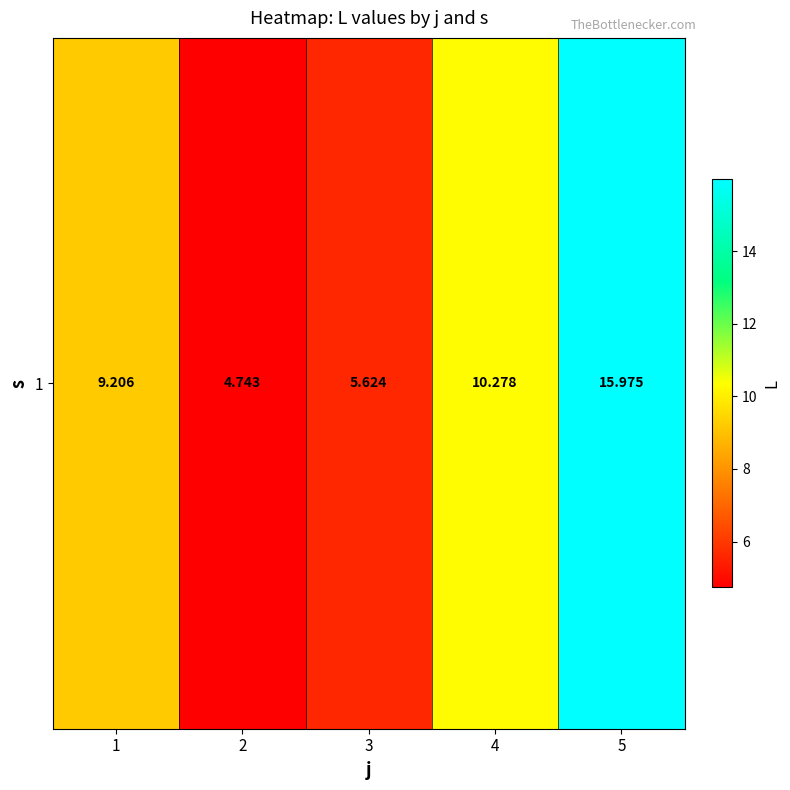

Between 4 and 3, which is larger?

4